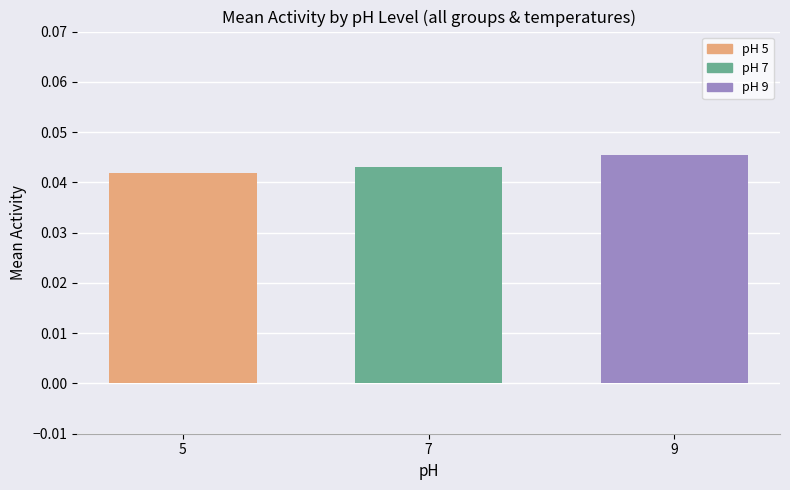

List the labels in order of value, smallest first.

5, 7, 9